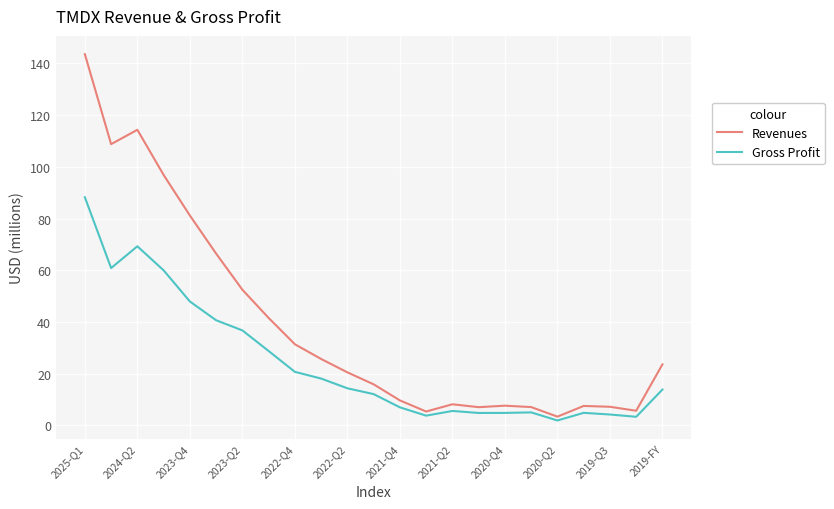

Which series has the largest range (max minus min)?

Revenues